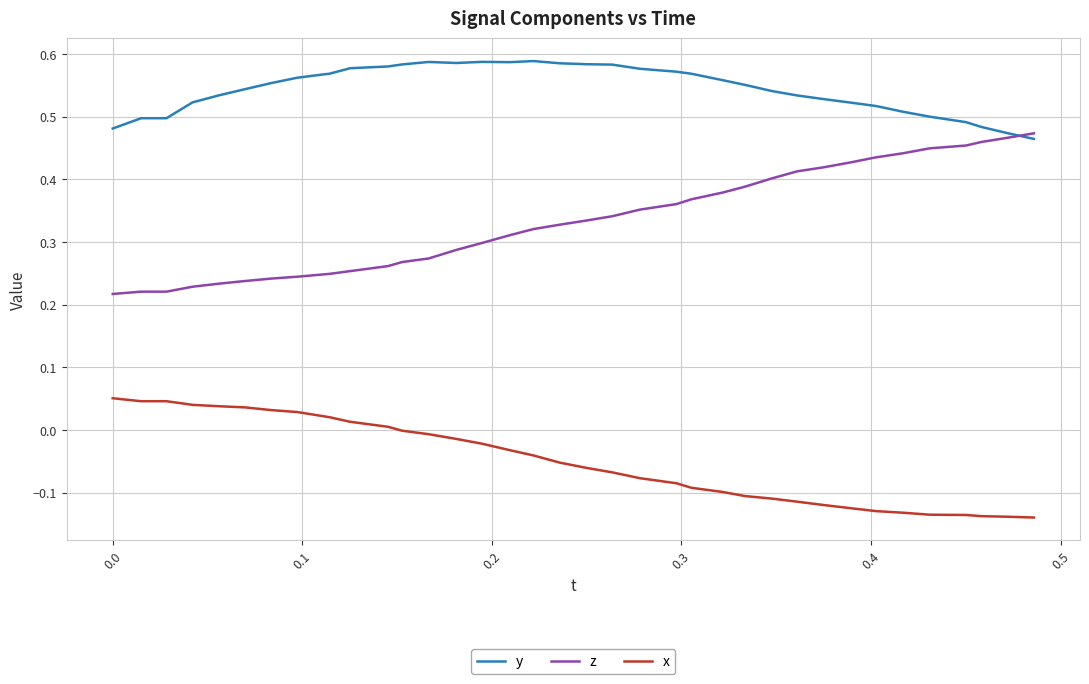

Which series has the largest total across all categories?

y